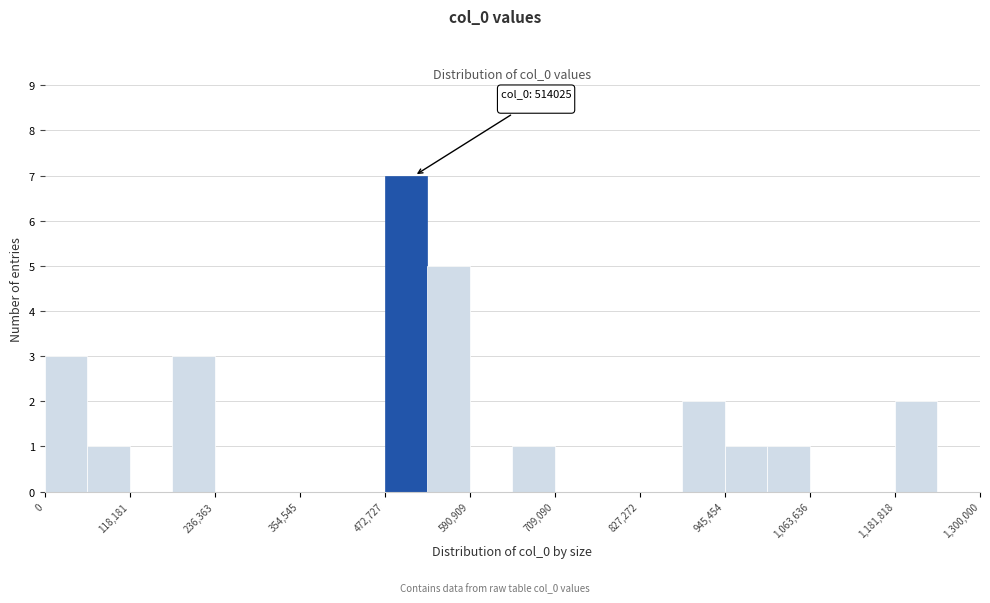

Read against the x-axis, roughly where is the centre of the tallest bar?

500000